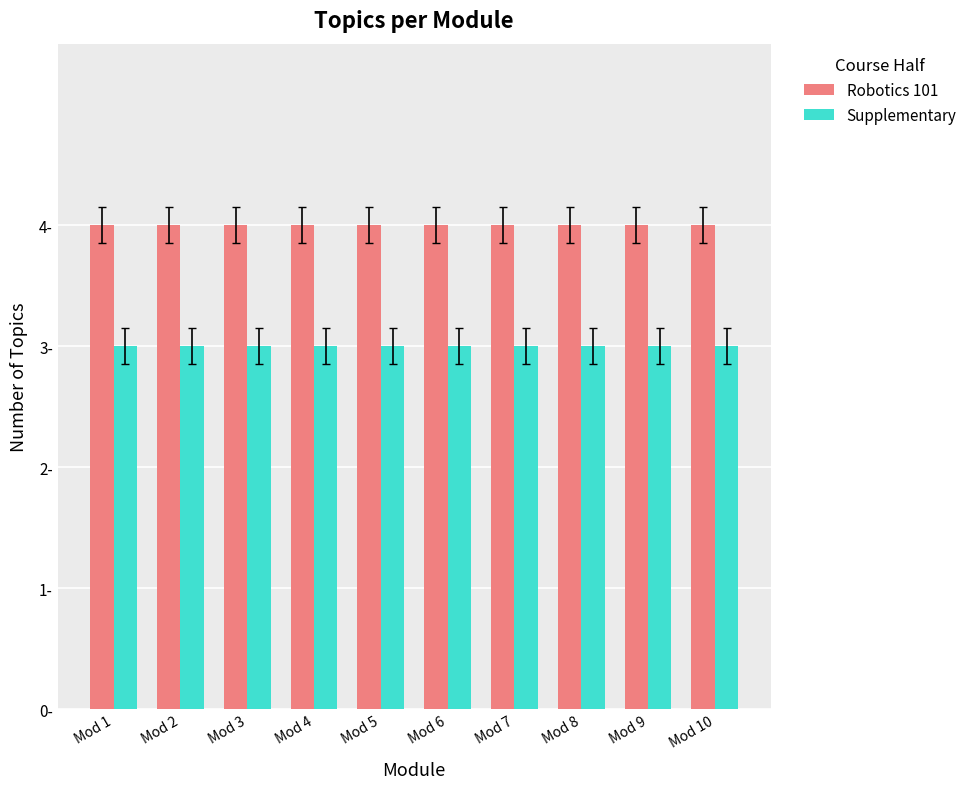

What is the difference between the highest and lowest values at Mod 5?

1